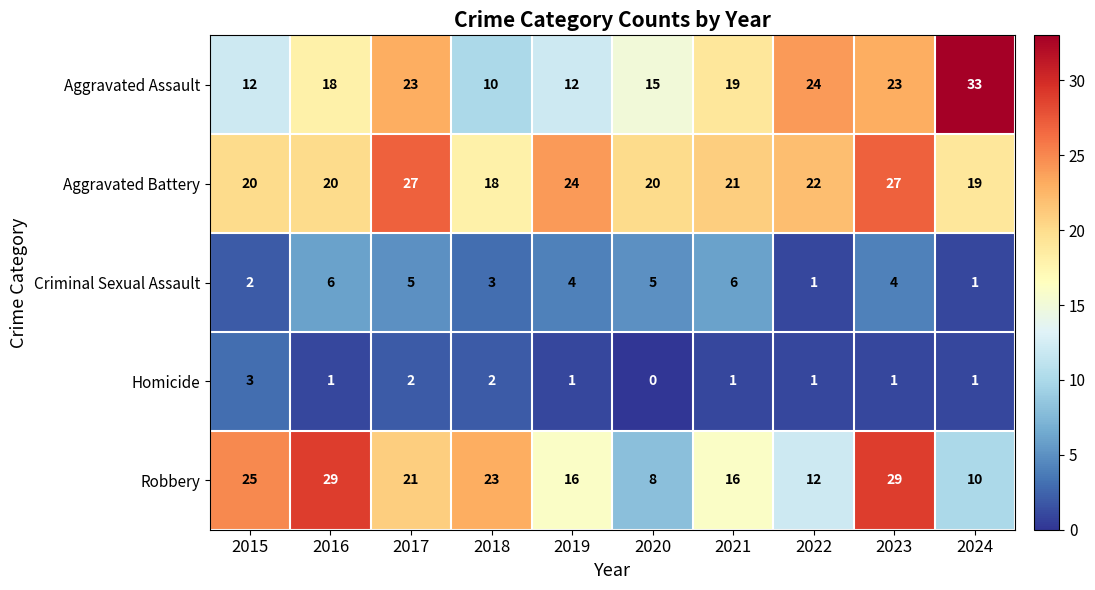

What is the sum of all Homicide values?

13